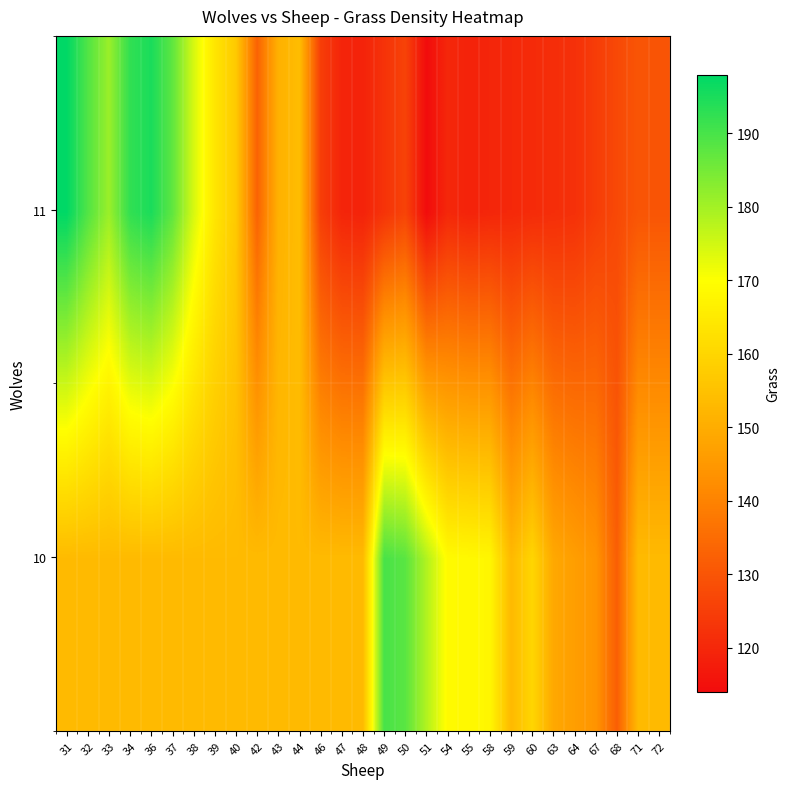

Count the number of categories in the chart.

29